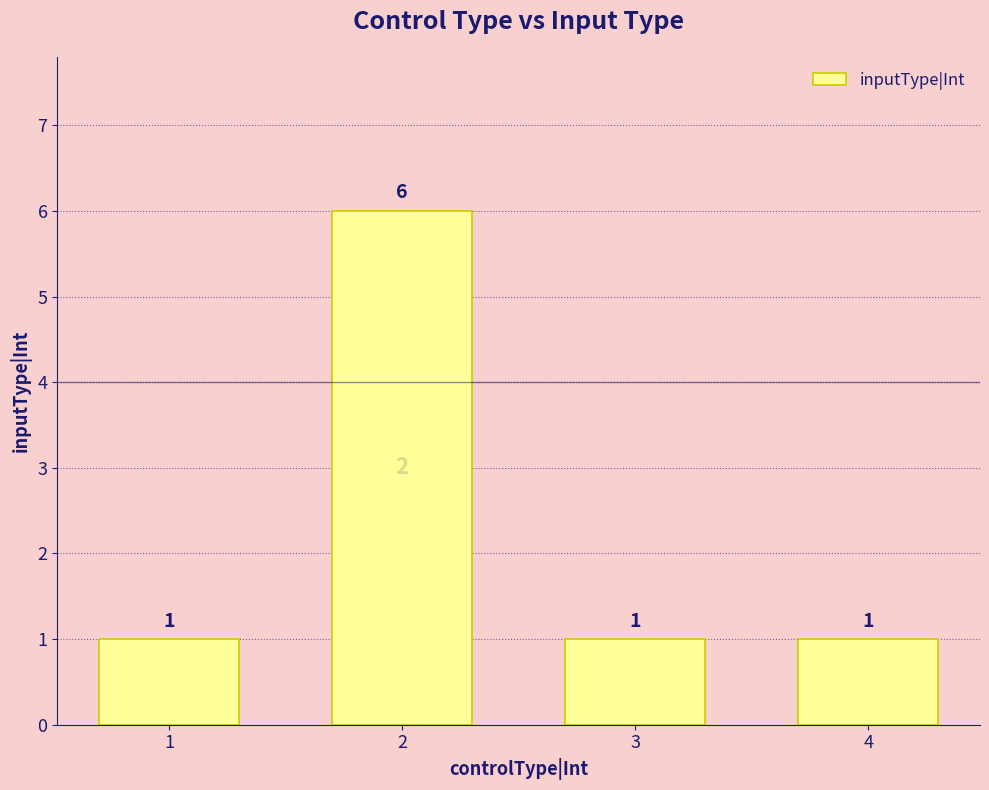

What is the greatest value displayed?

6